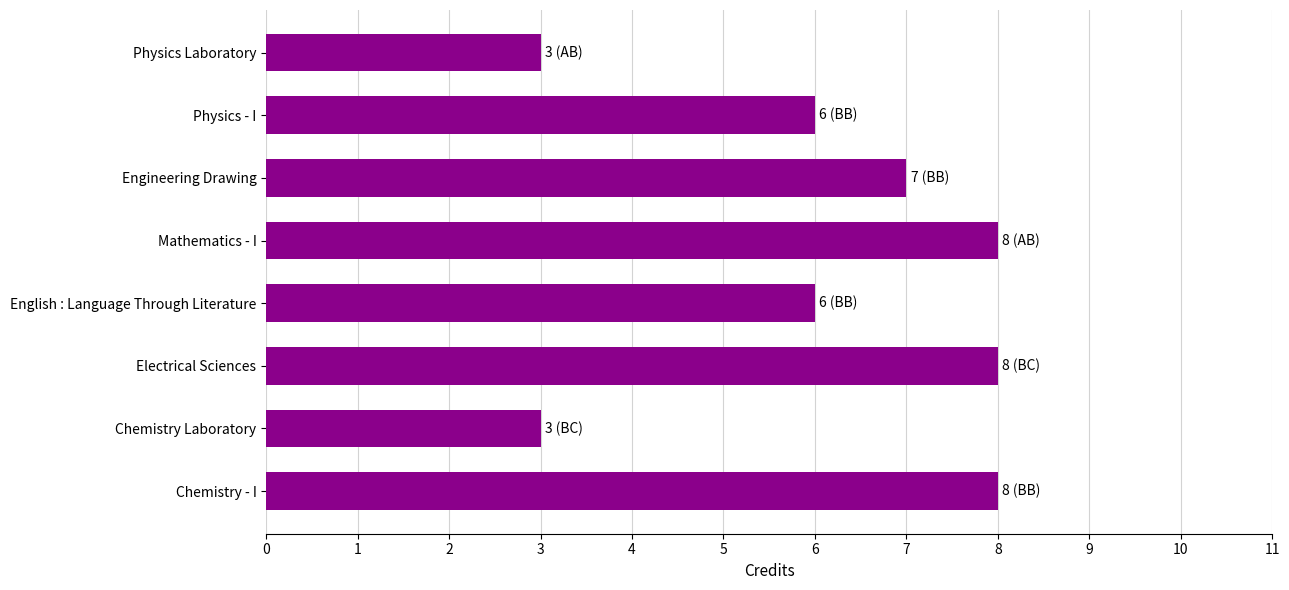

What is the maximum value shown in the chart?

8